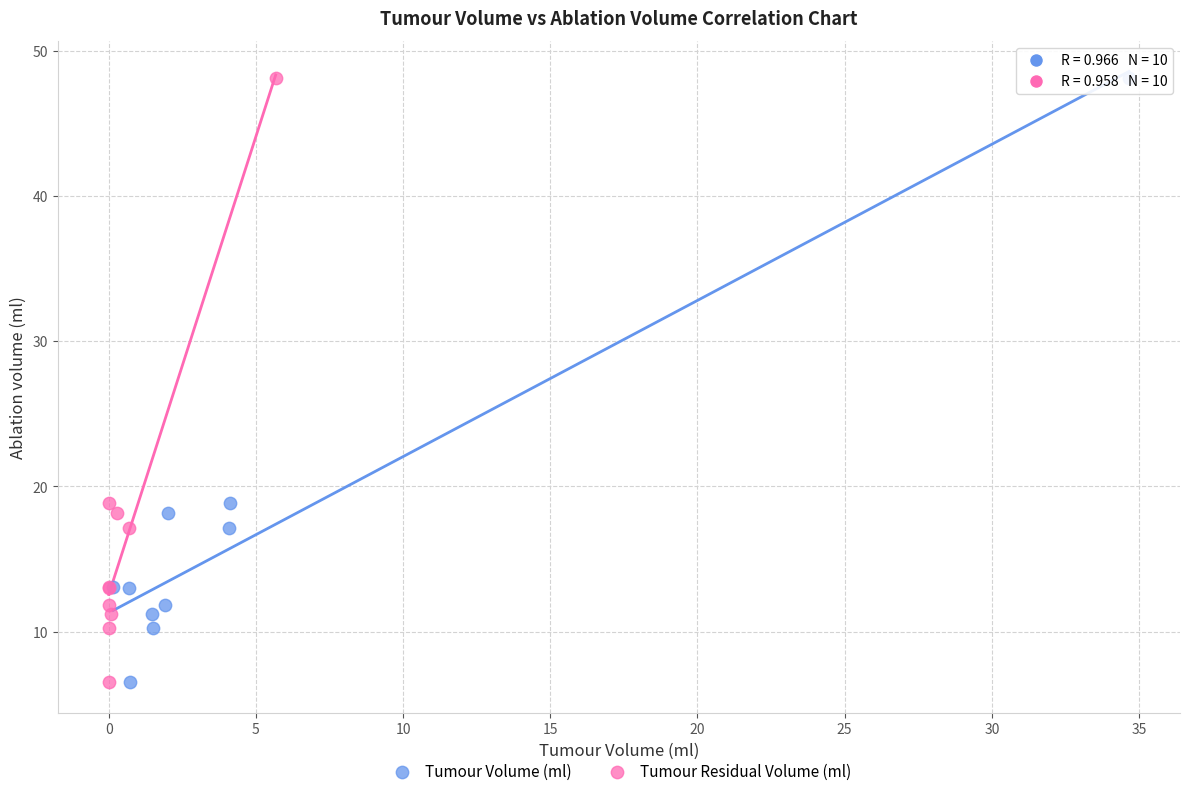

What are all the series names shown in the legend?

Tumour Volume (ml), Tumour Residual Volume (ml)